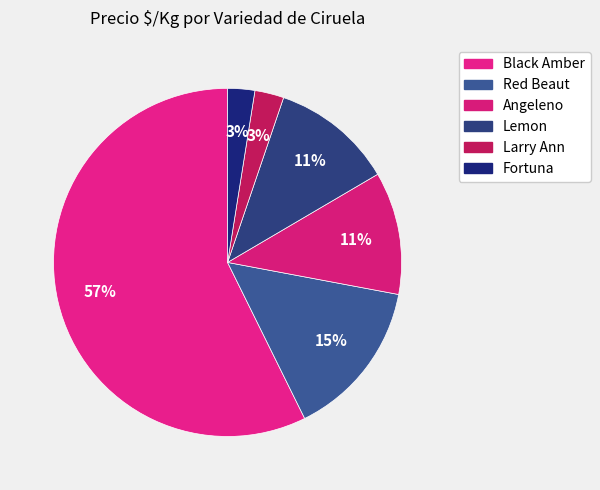

Count the number of slices in the pie.

6